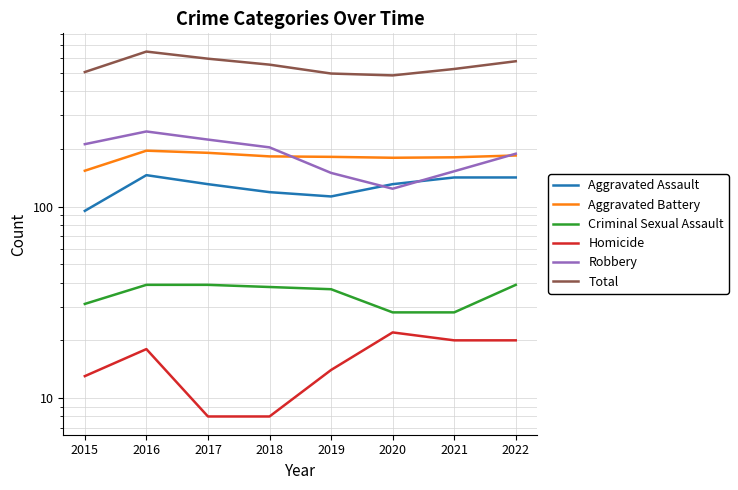

At which label does Homicide reach its peak?

2020